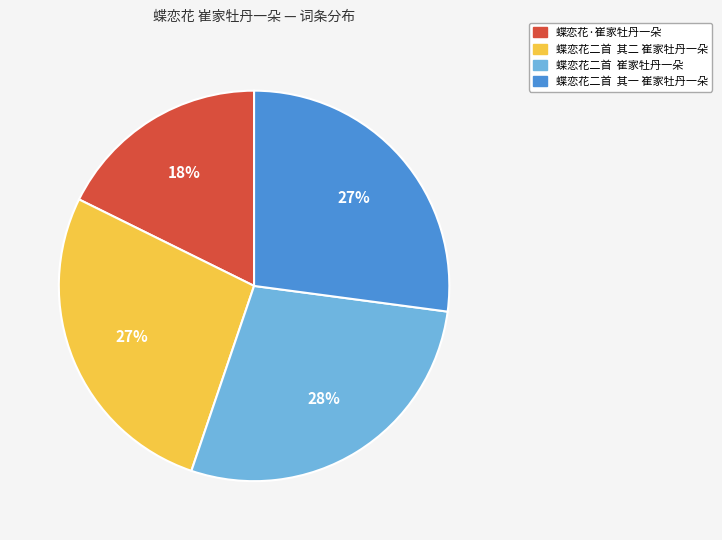

What percentage is the 蝶恋花二首 崔家牡丹一朵 slice, to the nearest percent?

28%